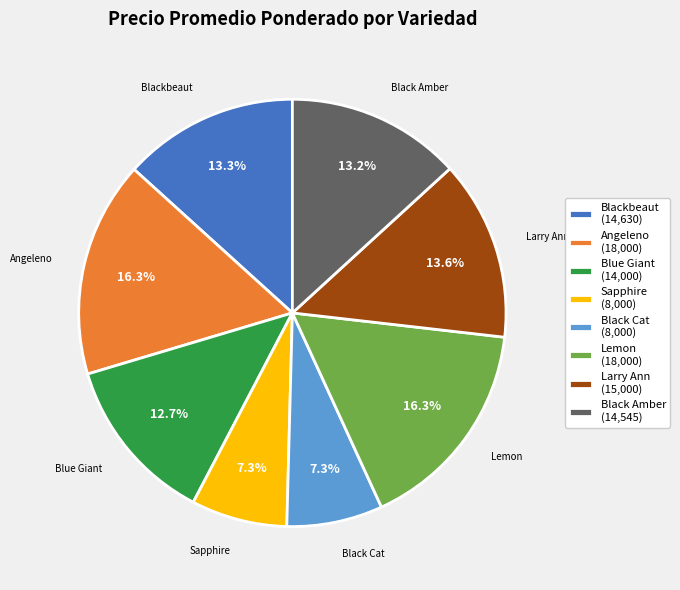

Count the number of slices in the pie.

8